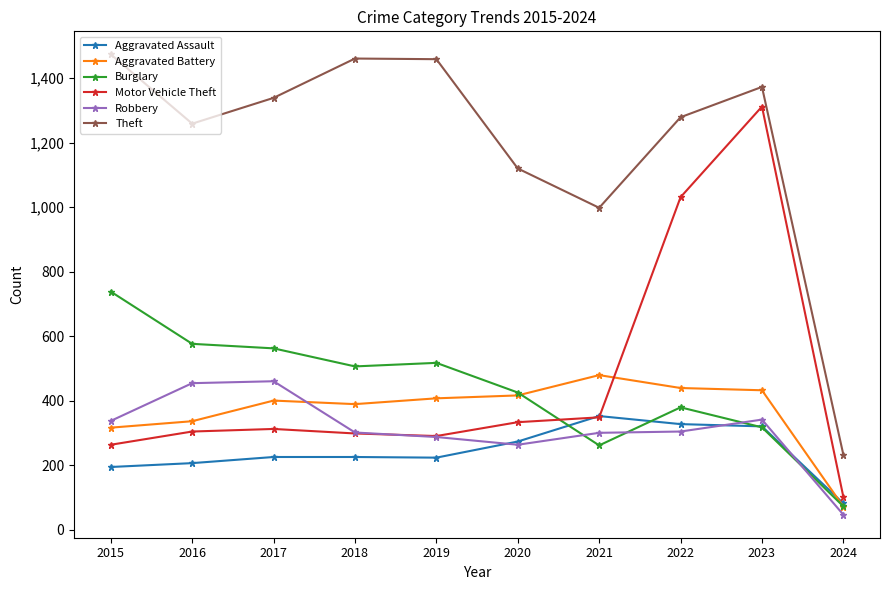

Where is the first local minimum for Theft?

2016